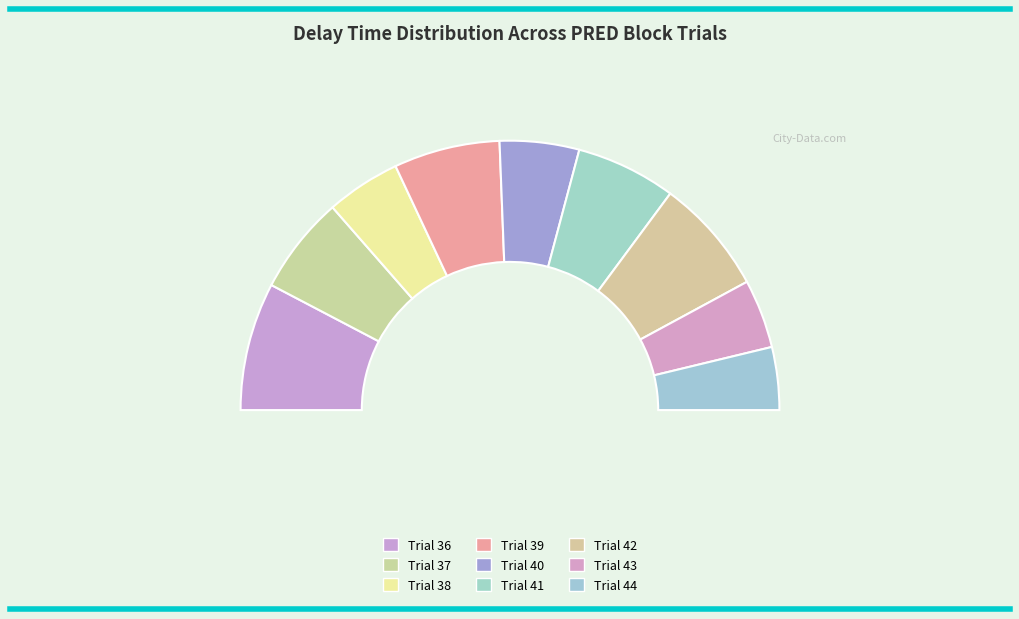

Which slice is the smallest?

Trial 44